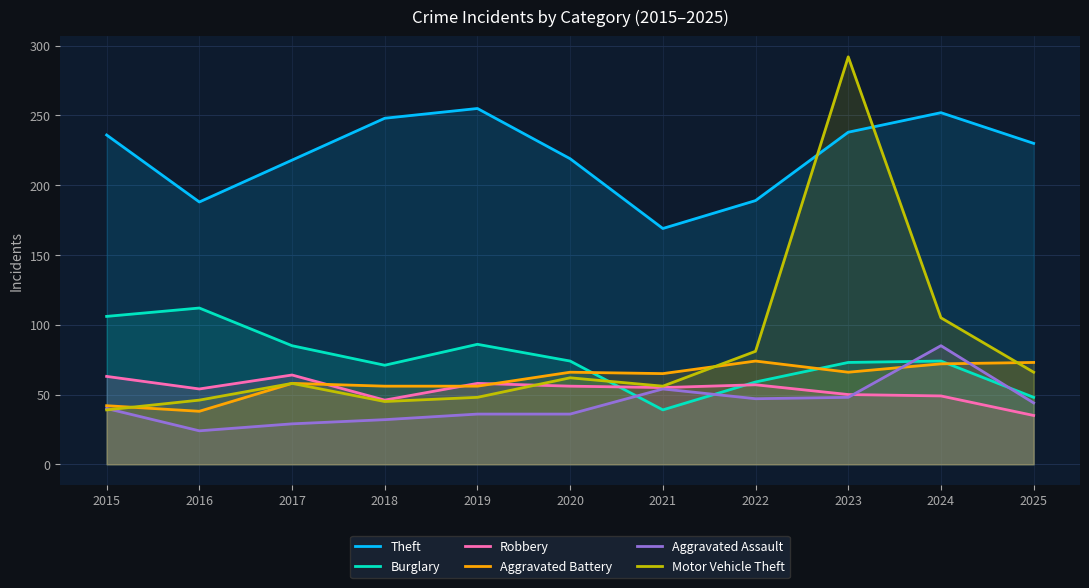

Where is Burglary nearest to the value 75?

2020